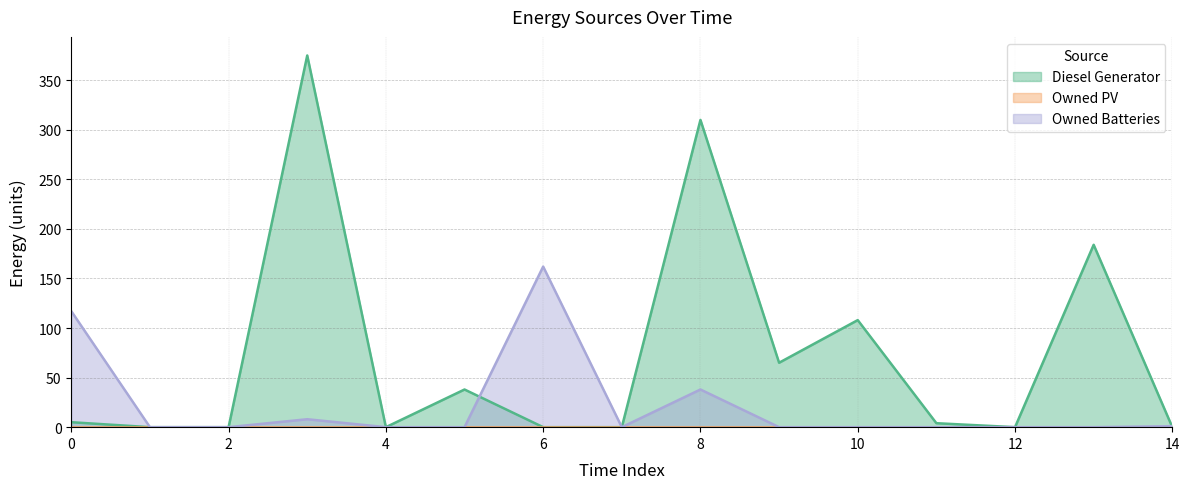

Which has a higher value, 3 or 9?

3